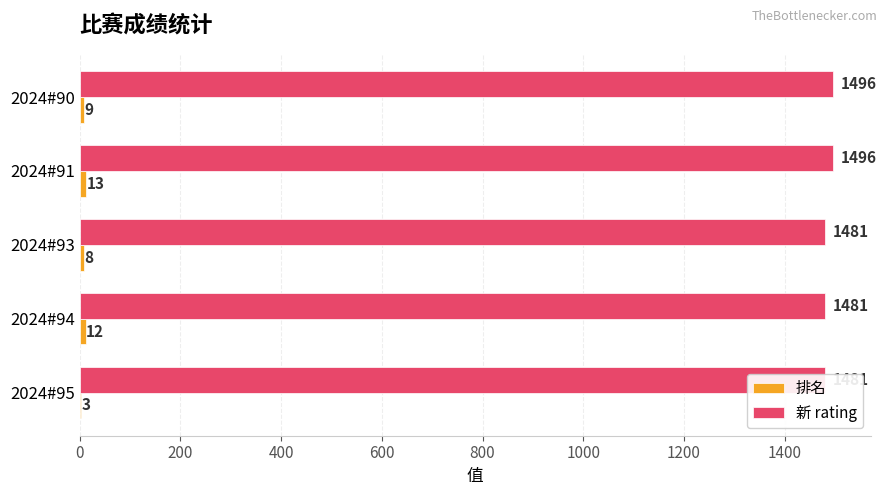

The 新 rating series shows 2202 at 2024#91. True or false?

False